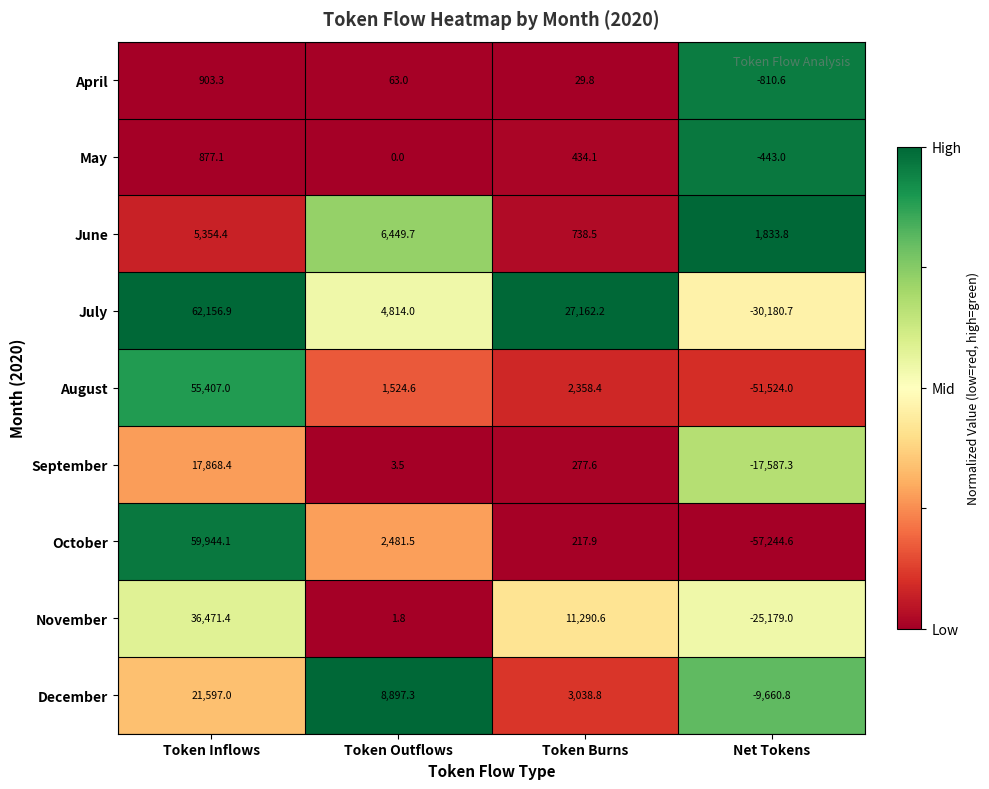

The October series shows 2481.5 at Token Outflows. True or false?

True